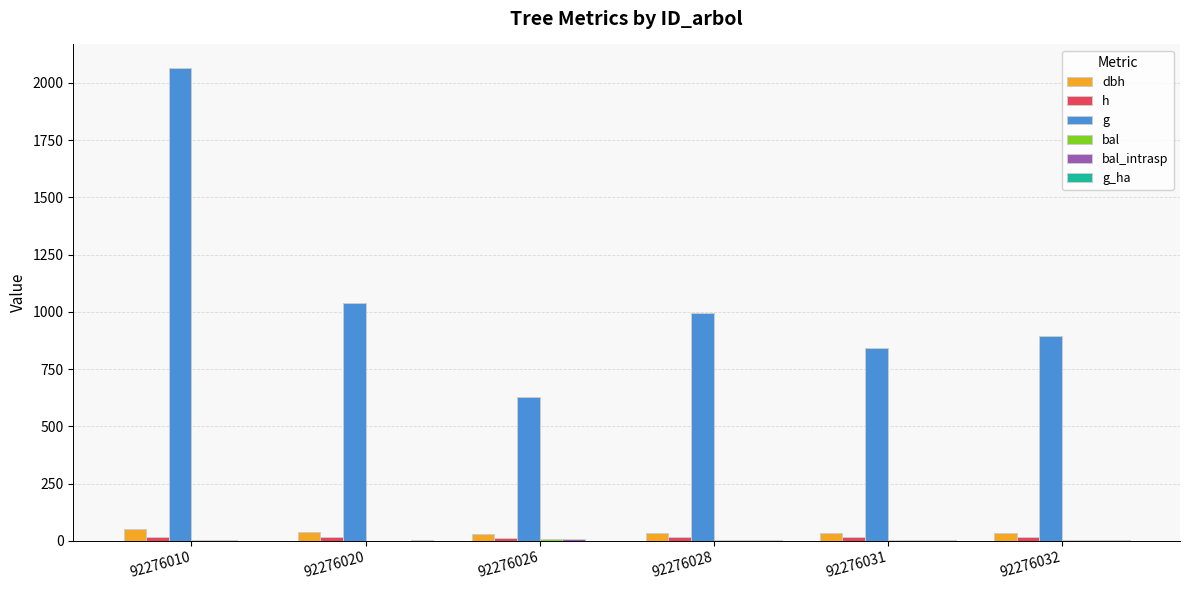

How many data points in h are less than 15?

1